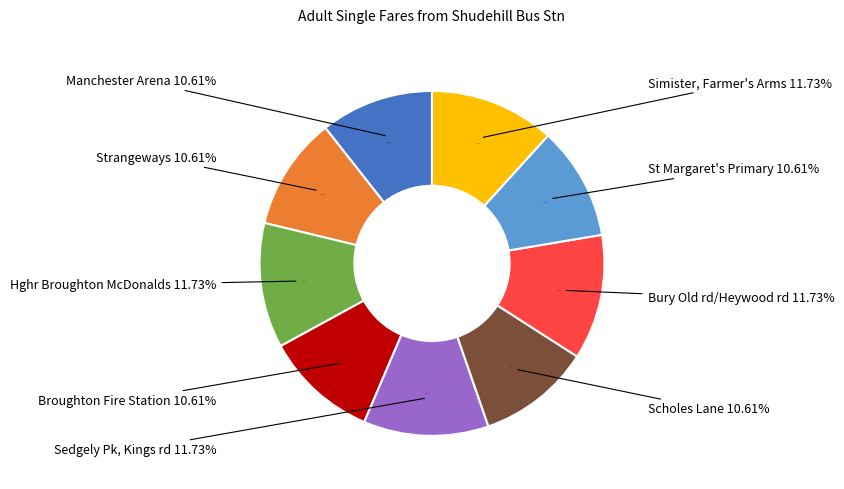

True or false: Sedgely Pk, Kings rd accounts for 12% of the total.

True